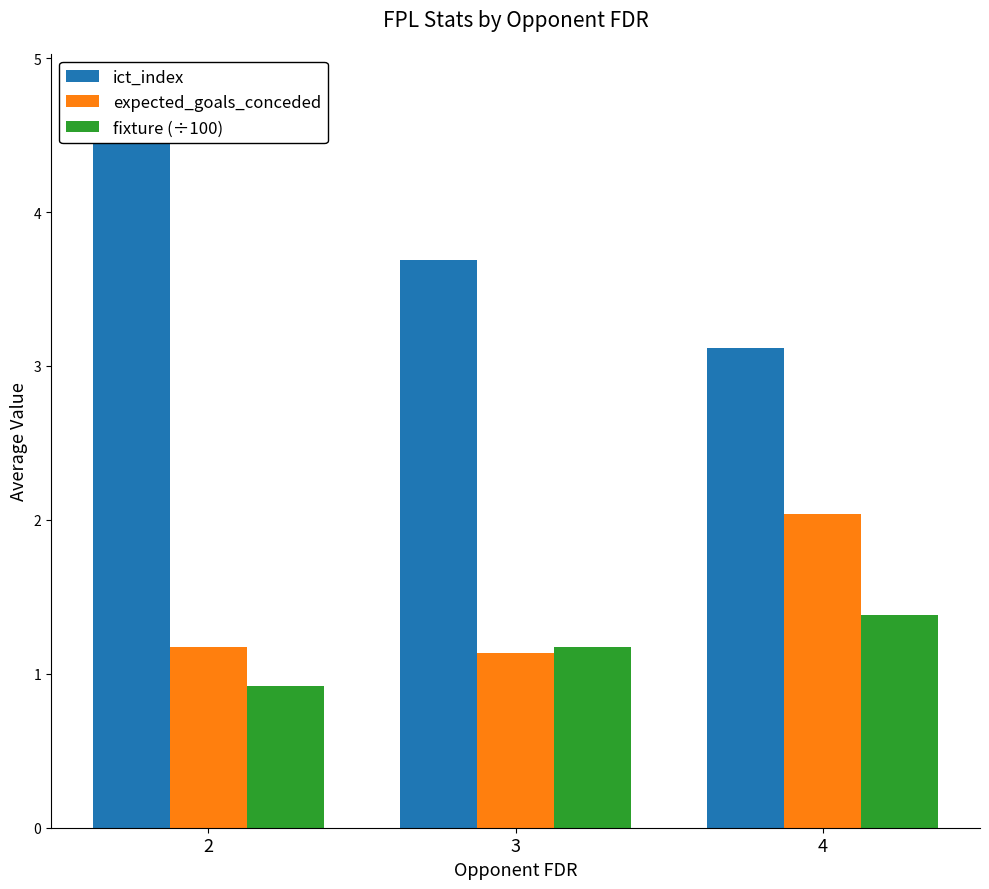

Which series has the largest total across all categories?

ict_index